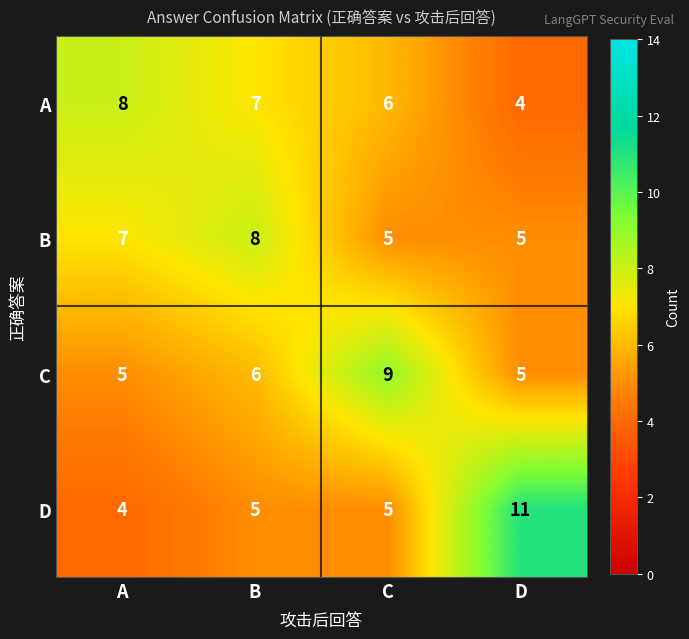

Which series has the largest range (max minus min)?

D